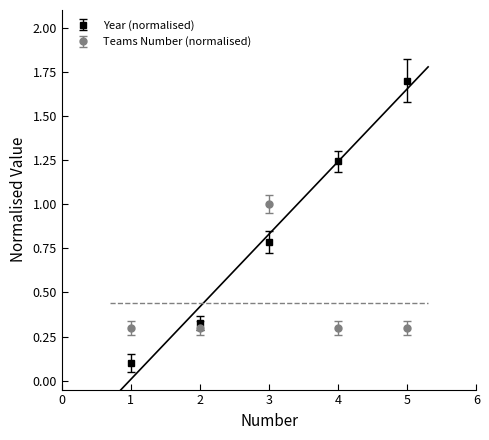

Reading left to right, extract all data points from this chart.

Year: 1=0.1	2=0.3	3=0.8	4=1.2	5=1.7
Teams Number: 1=0.3	2=0.3	3=1.0	4=0.3	5=0.3